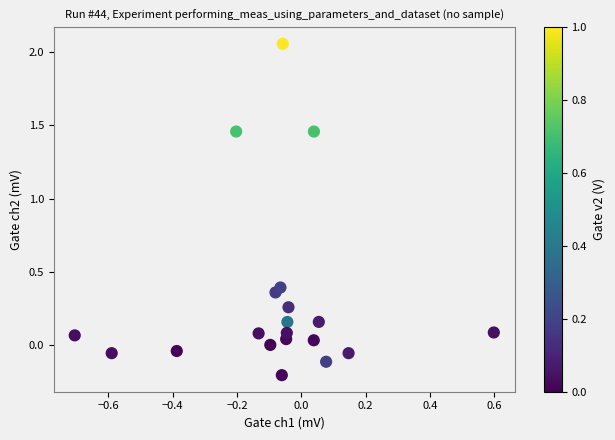

What is the range of X values (max minus min)?

1.3